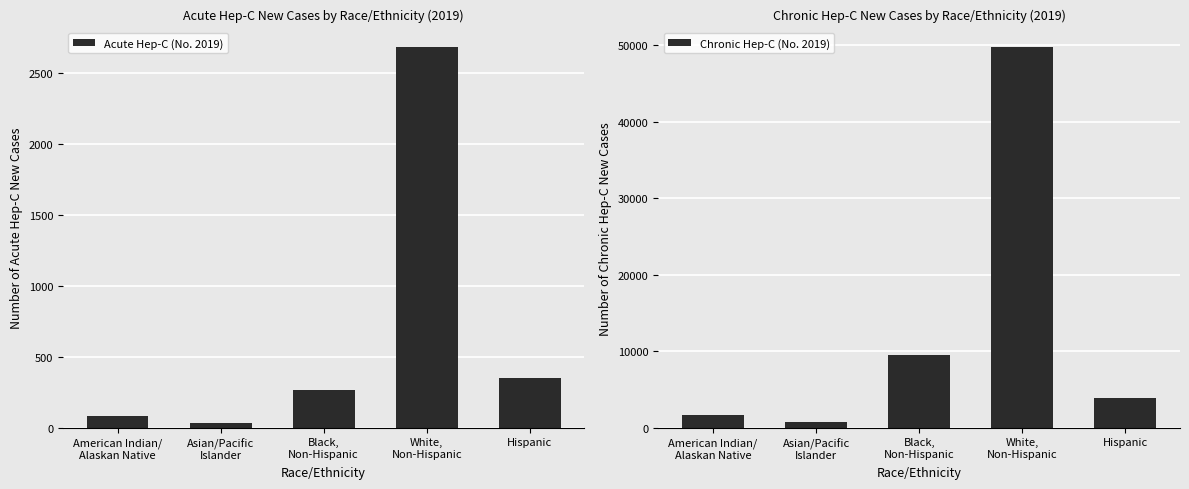

How many groups of bars are there?

5